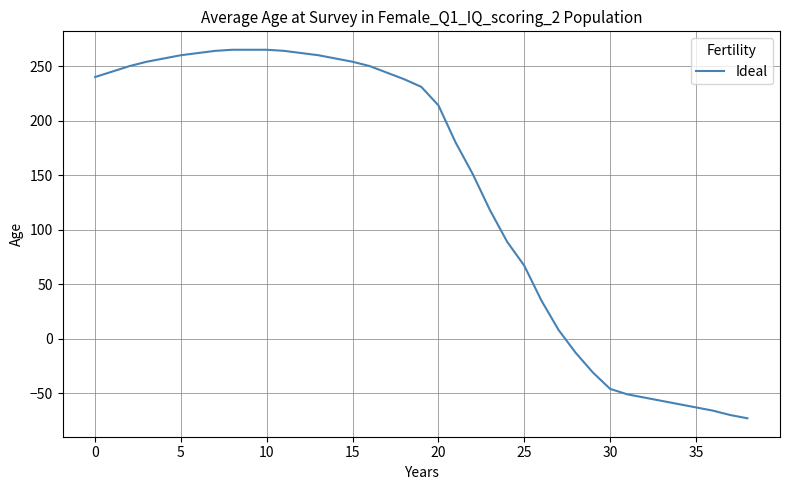

What is the minimum value shown in the chart?

-73